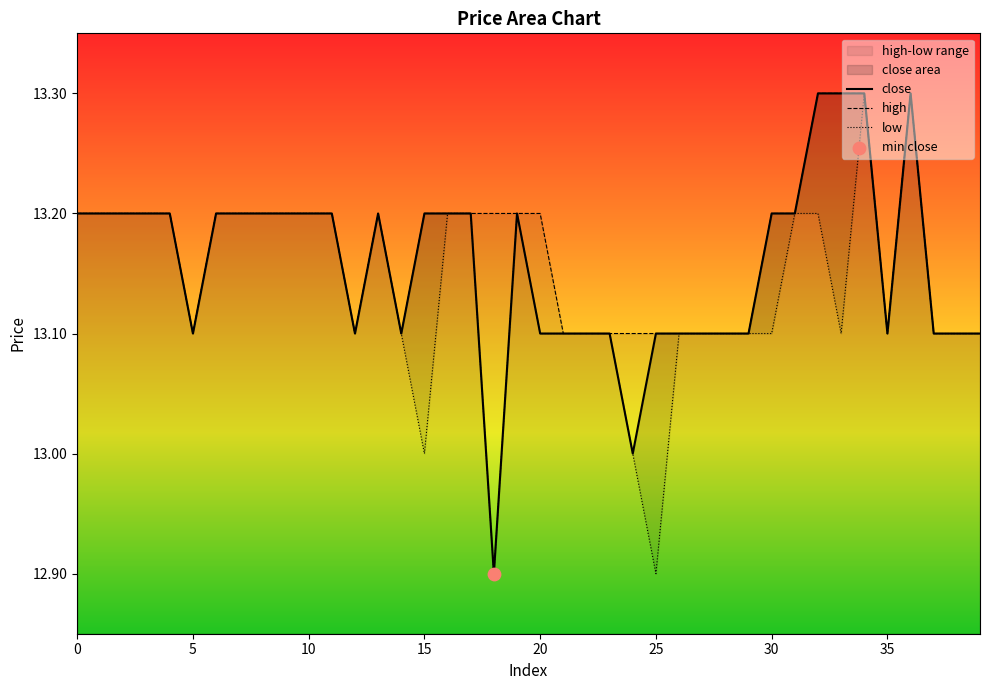

At how many categories does at least one series exceed 13?

40